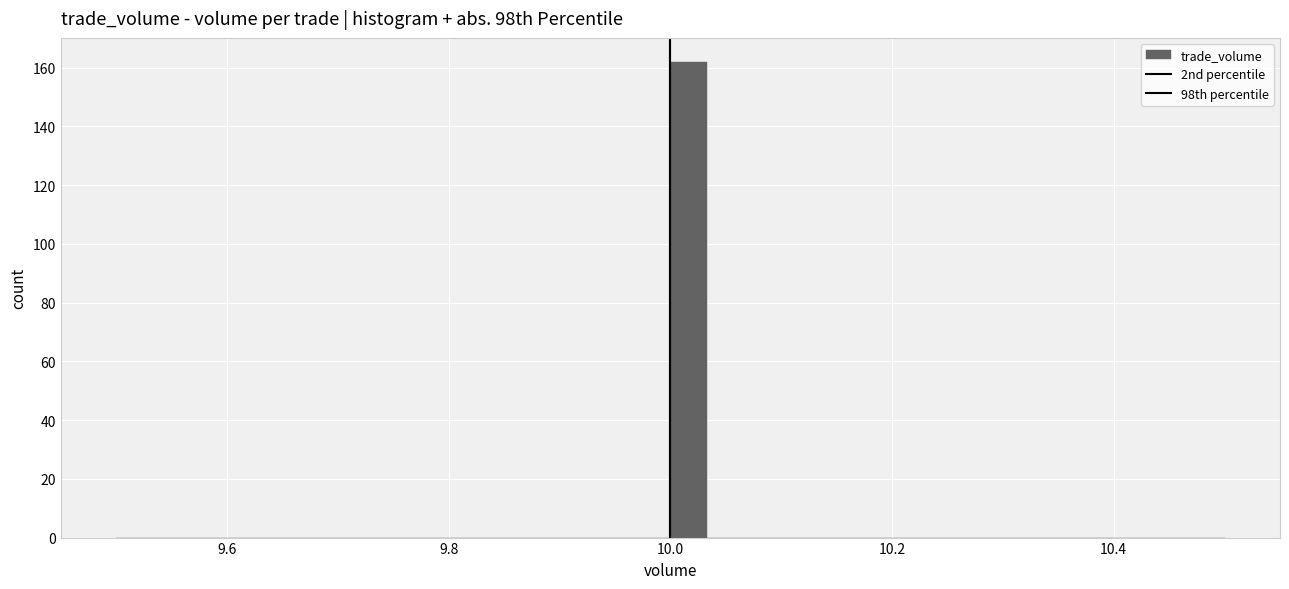

Read against the x-axis, roughly where is the centre of the tallest bar?

10.02